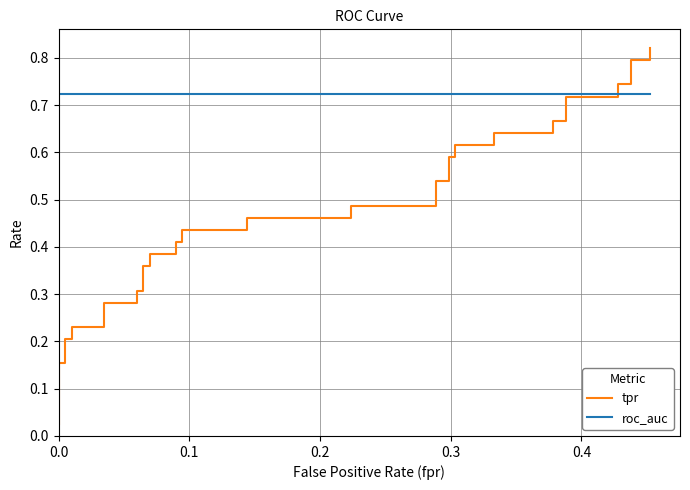

Which series has the largest range (max minus min)?

tpr